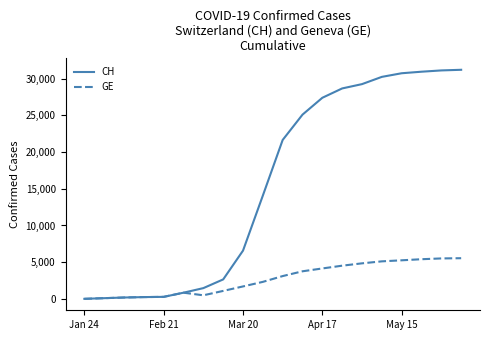

Is this an area chart (filled region under the line)?

No